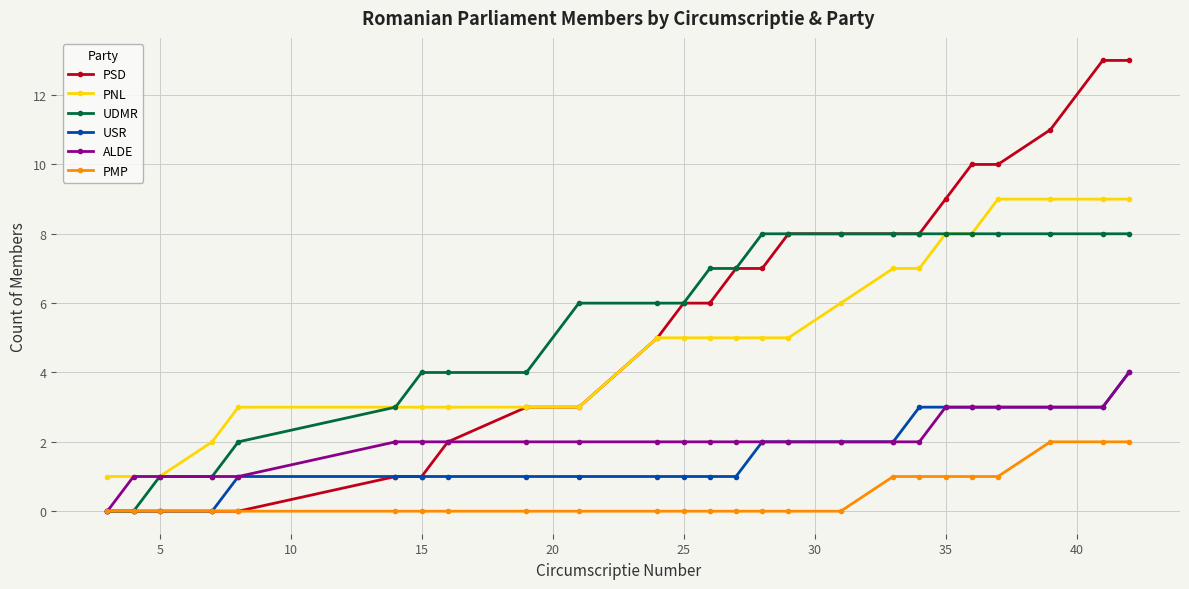

What is the greatest value displayed?

13